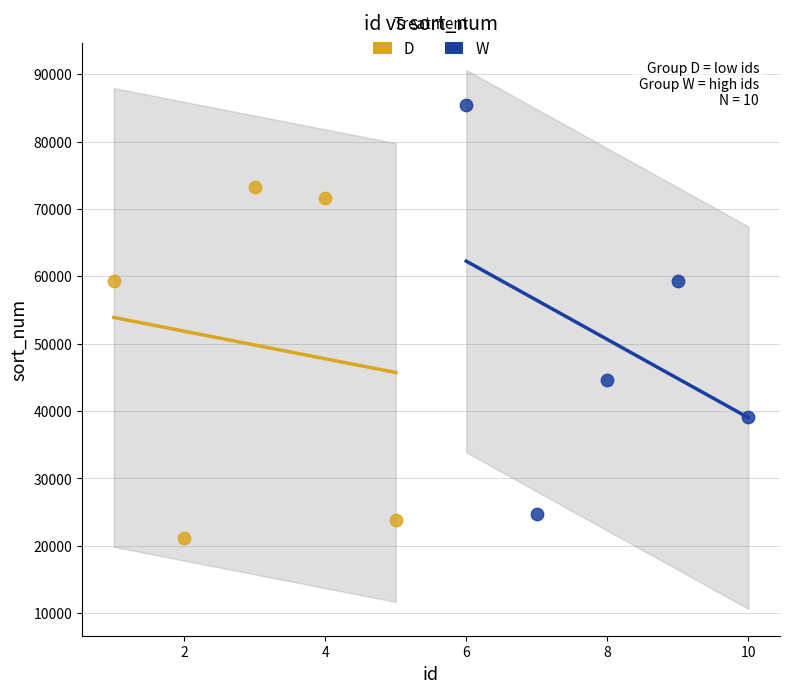

What are all the series names shown in the legend?

D, W